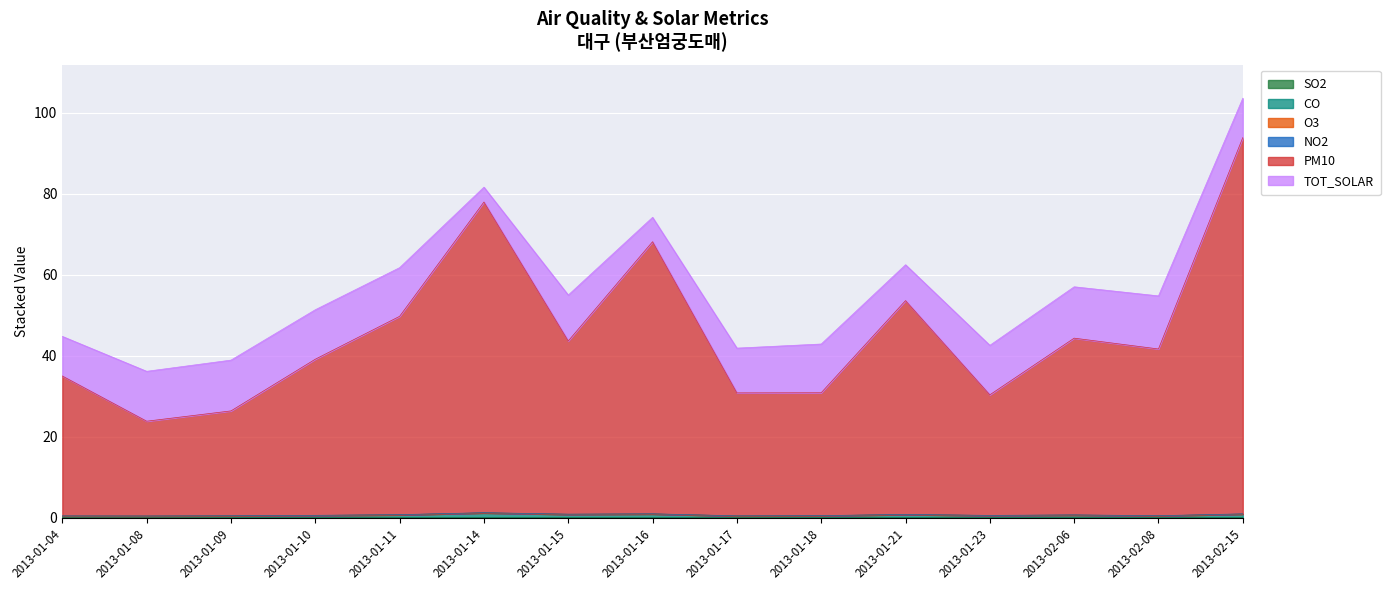

How many values in the PM10 series are below 41?

7